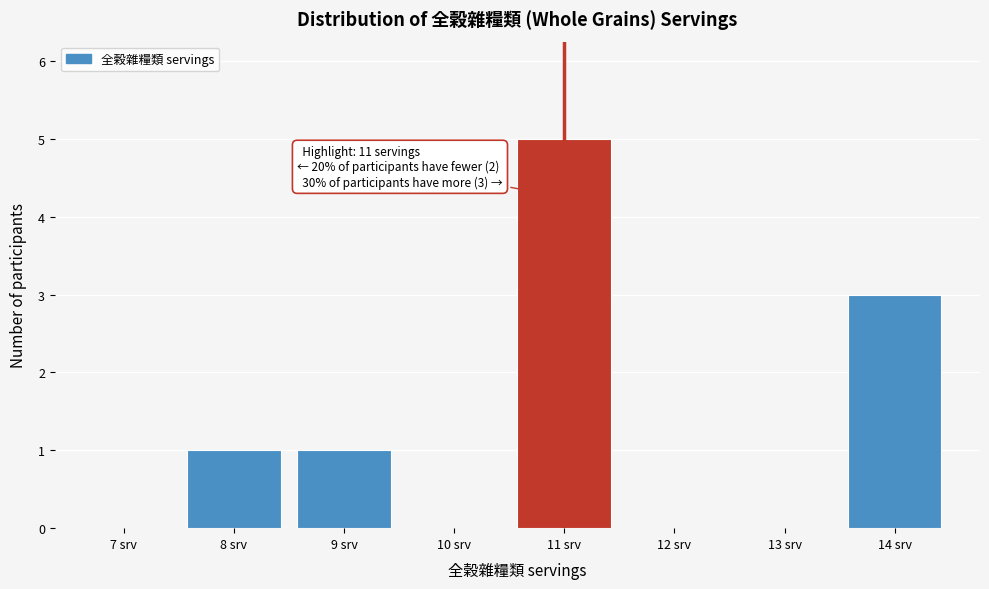

Reading left to right, extract all data points from this chart.

7 srv=0	8 srv=1	9 srv=1	10 srv=0	11 srv=5	12 srv=0	13 srv=0	14 srv=3